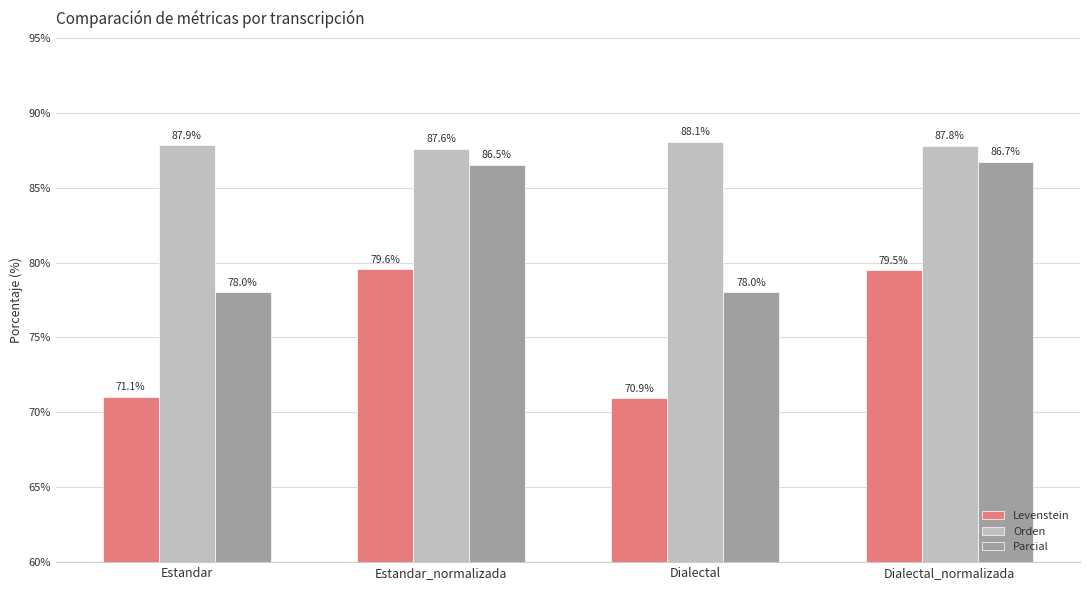

What is the total value across all series at Estandar?

236.9